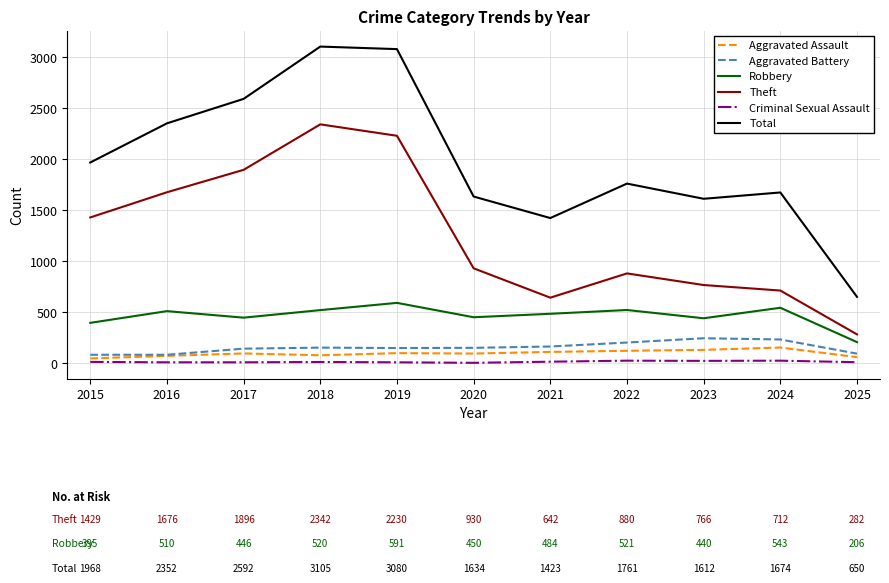

How many interior local valleys does the Robbery series have?

3